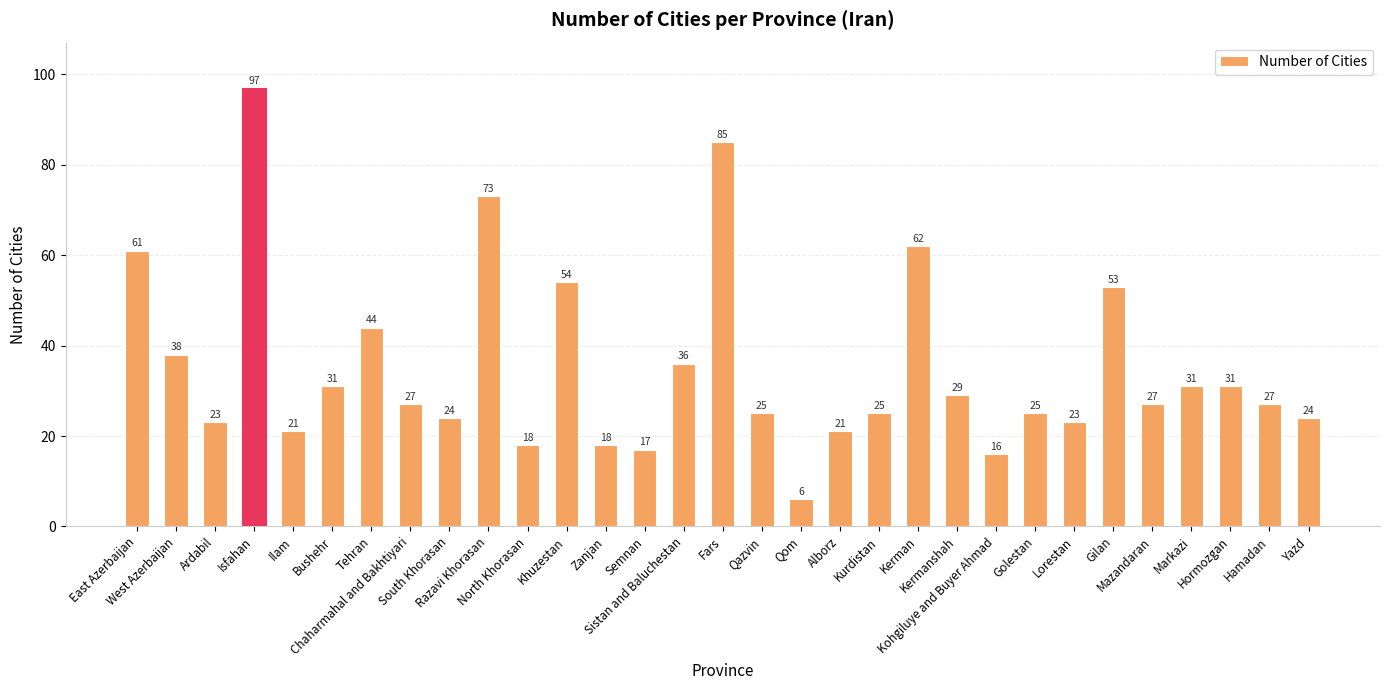

What is the approximate value at Fars, to the nearest 5?

85